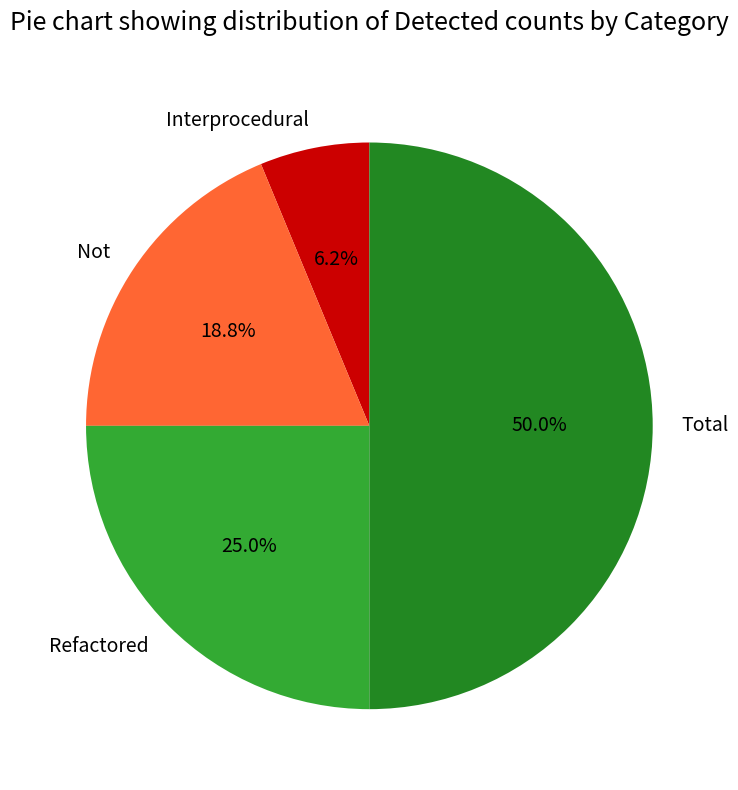

To the nearest percent, what percentage of the pie is Refactored?

25%